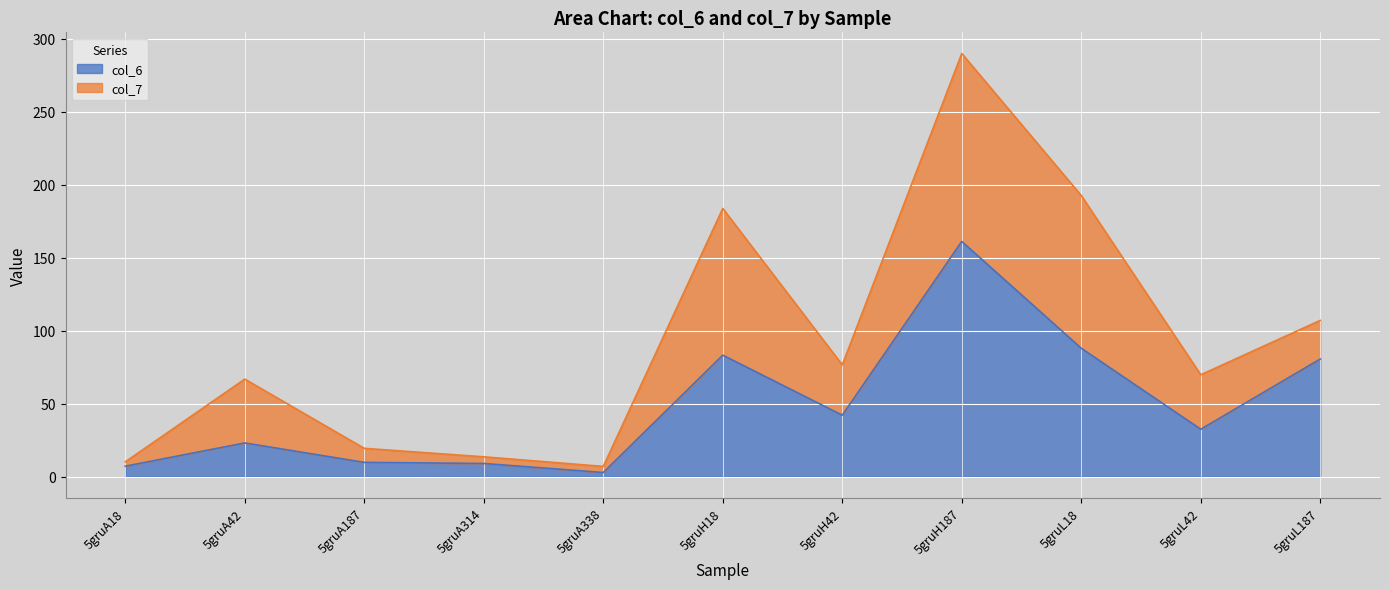

At which label does the data first exceed 32?

5gruH18